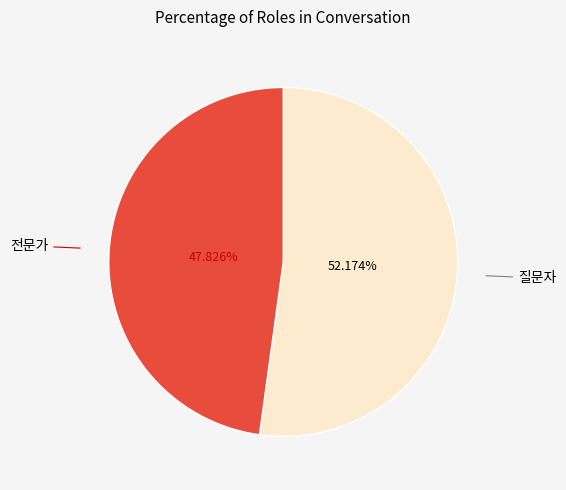

Is there a majority slice in this chart?

Yes